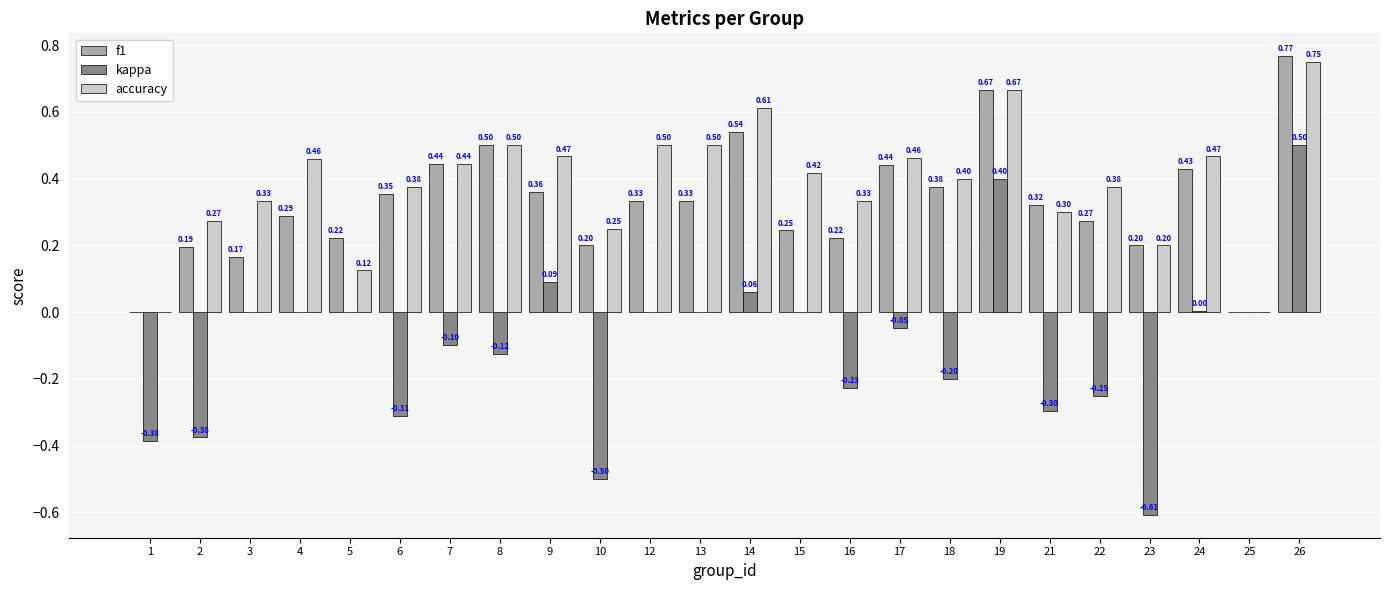

How many values in the f1 series exceed 0?

22